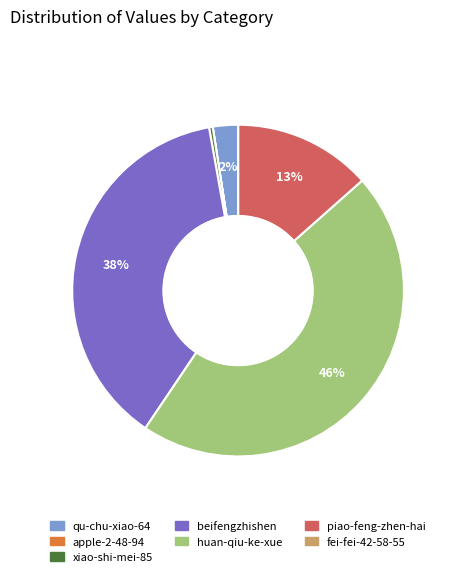

Is the sum of piao-feng-zhen-hai and qu-chu-xiao-64 greater than half?

No